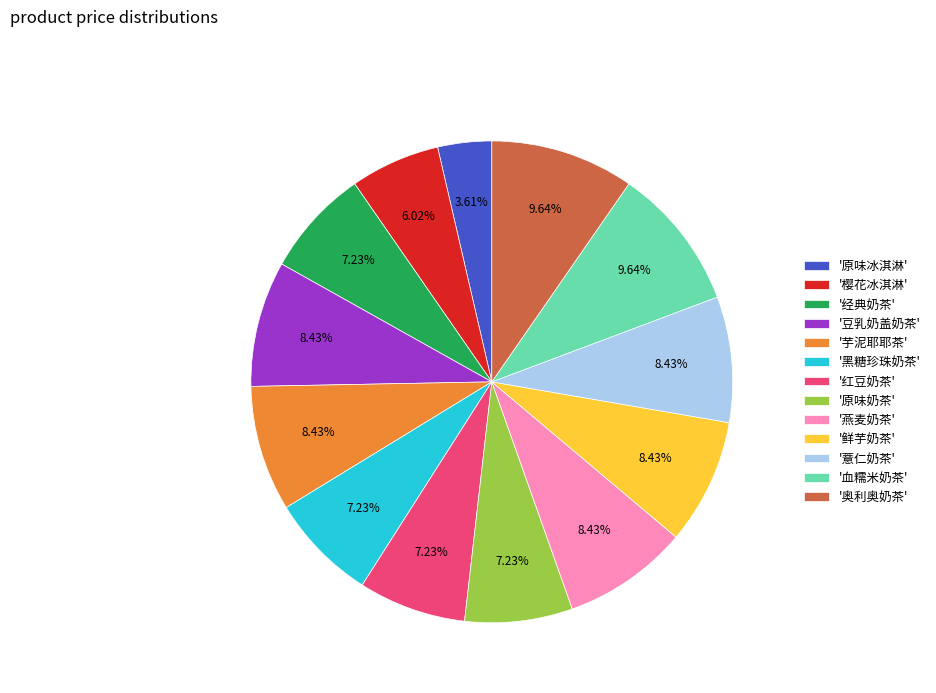

Is the sum of '黑糖珍珠奶茶' and '红豆奶茶' greater than half?

No